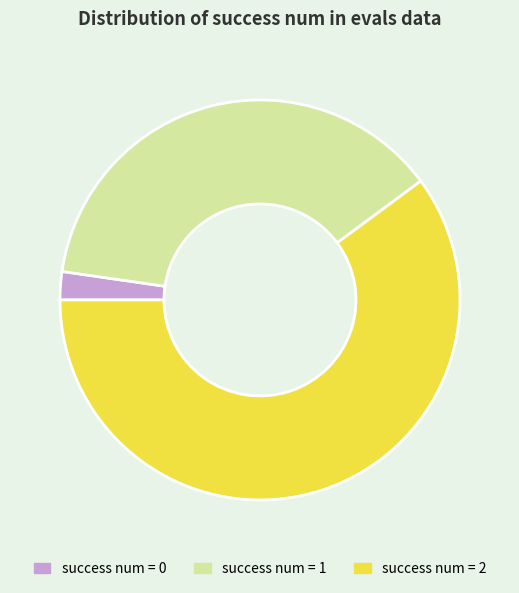

Does any single category account for the majority?

Yes